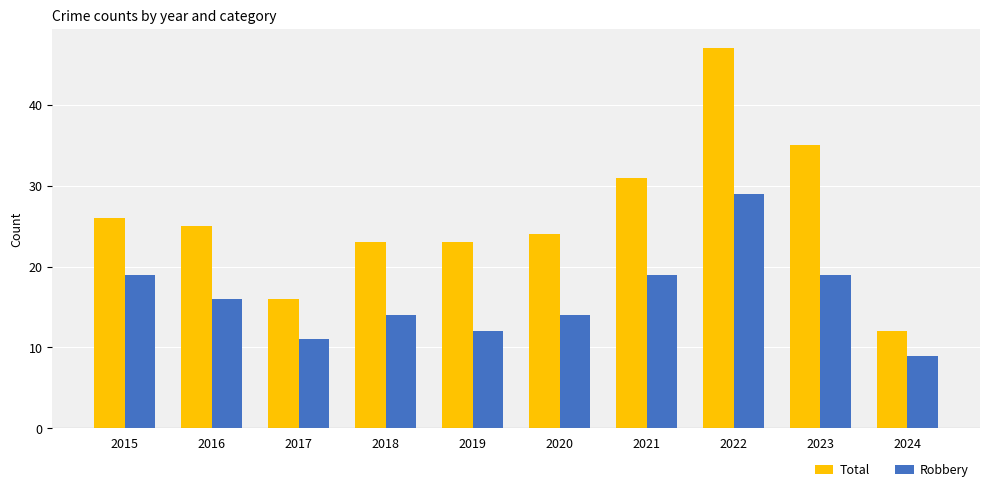

What is the sum of all Total values?

262